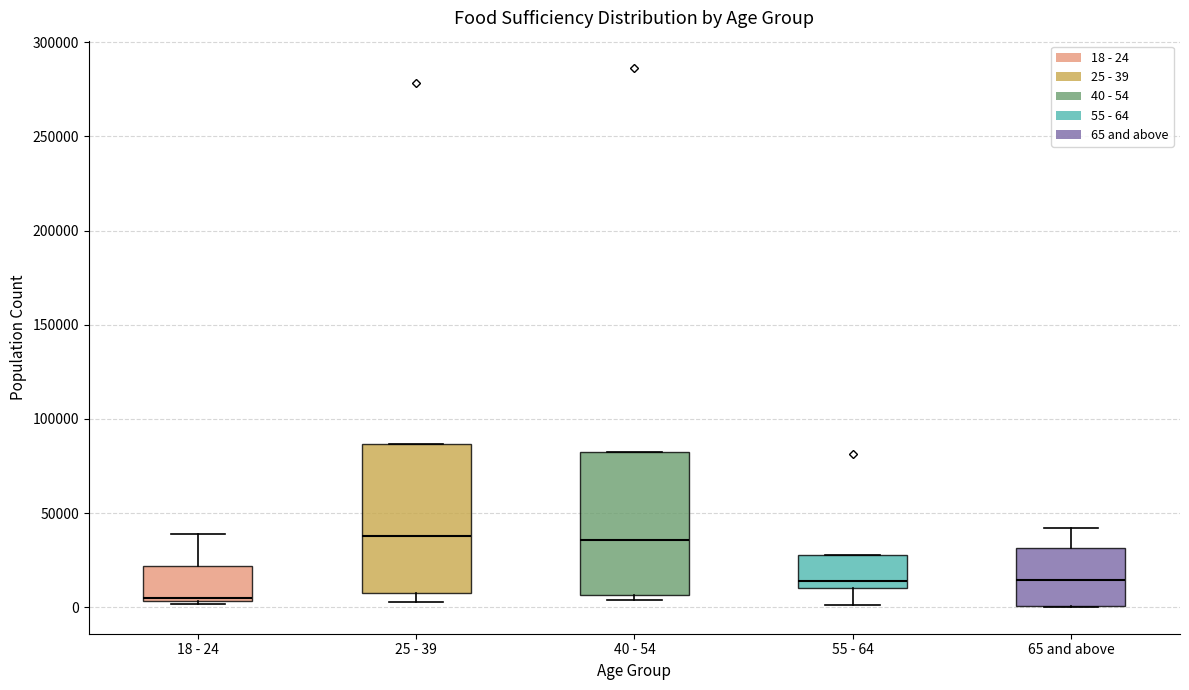

Where does the median line of the box for 65 and above sit on the y-axis? The values are not printed on the chart, so give them approximately, as read against the axis.

15000